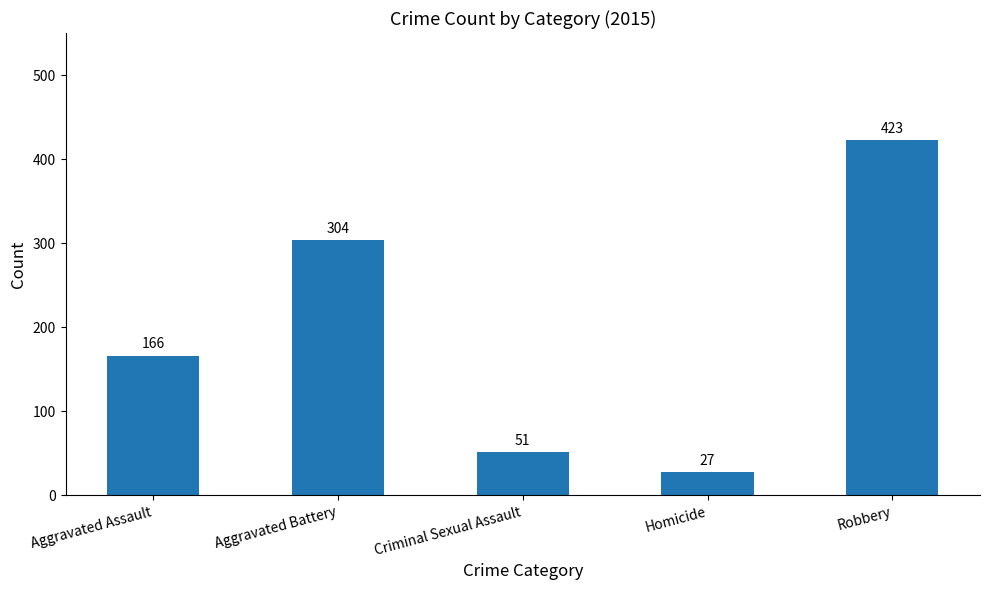

Between Aggravated Assault and Aggravated Battery, which is larger?

Aggravated Battery